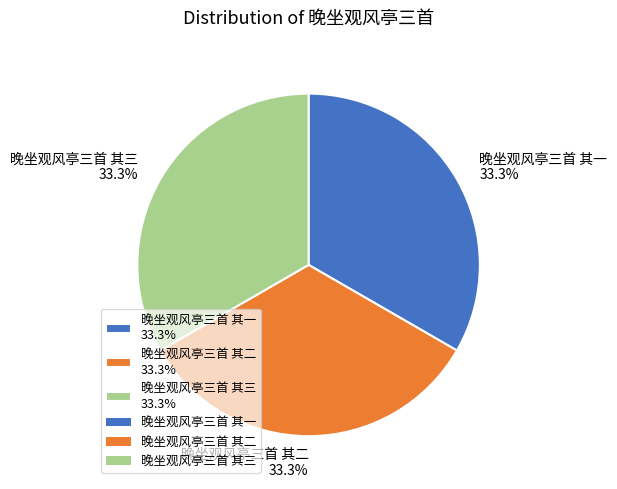

How many segments does this pie chart have?

3